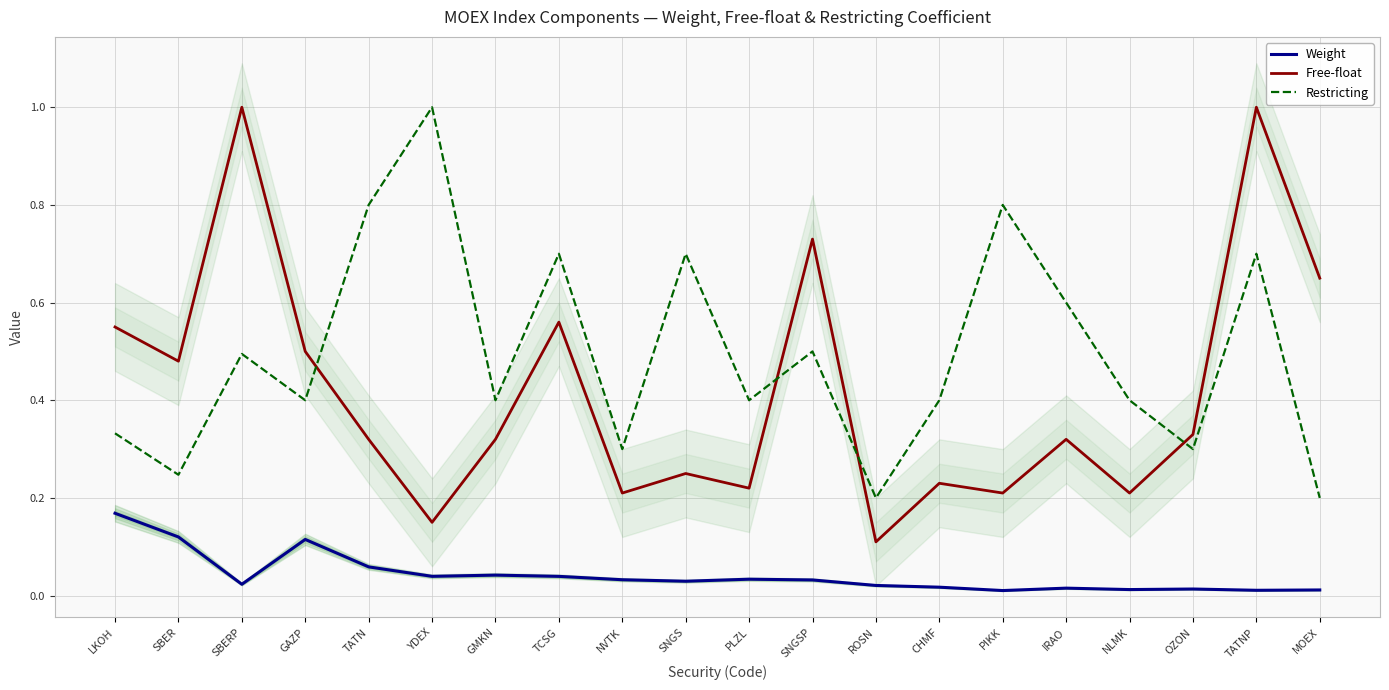

True or false: Weight has a value of 0.0 at IRAO.

True